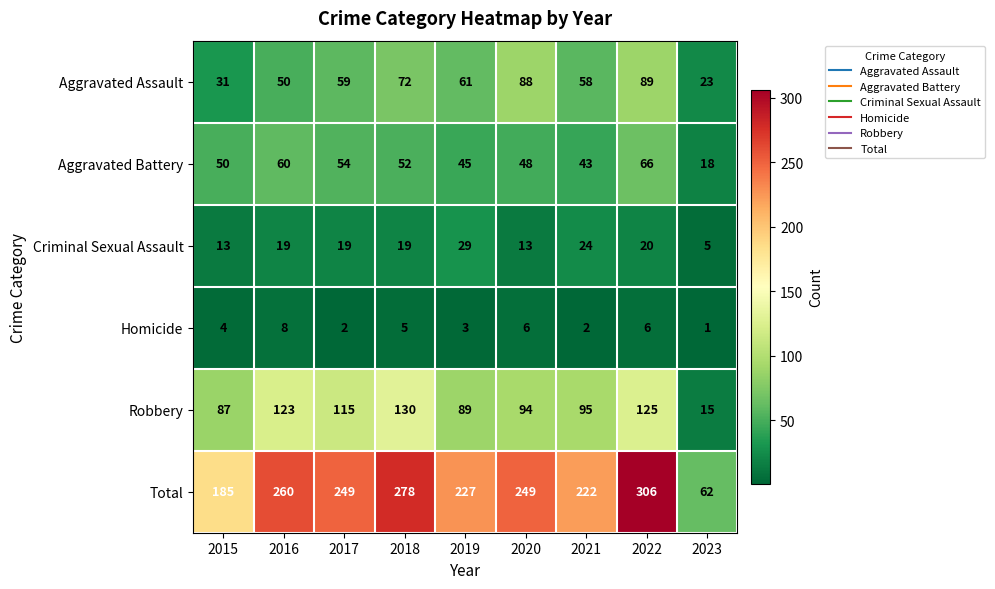

What is the greatest value displayed?

306